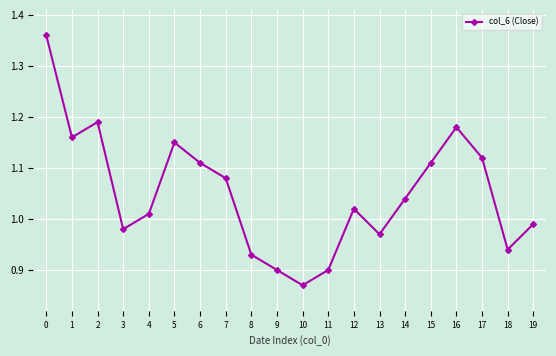

What is the difference between the maximum and second lowest values?

0.5